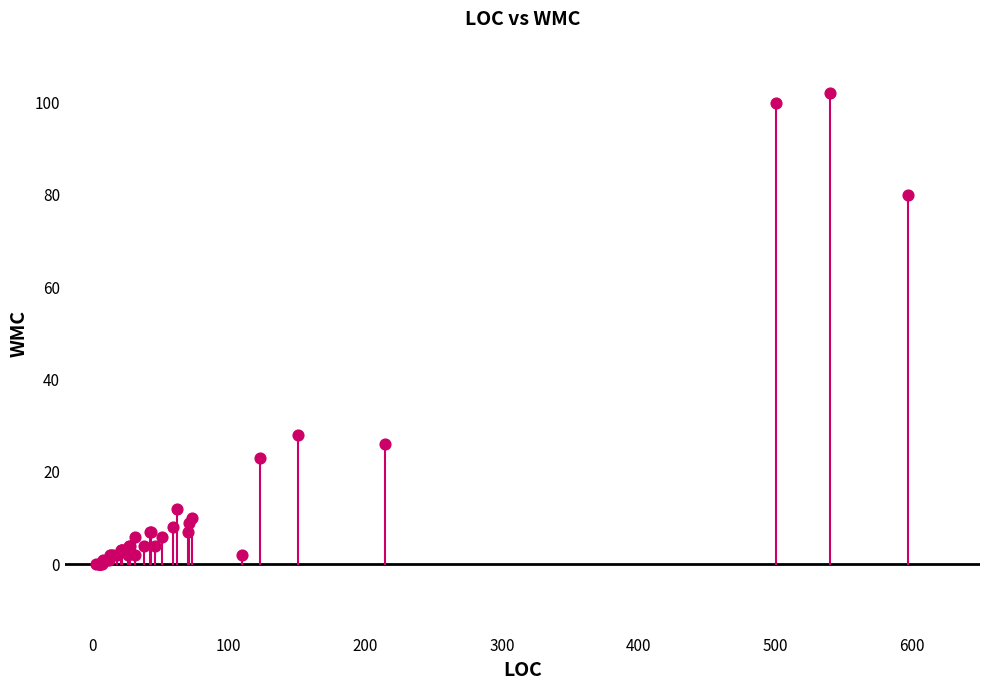

What Y value in the scatter plot is closest to 51?

28